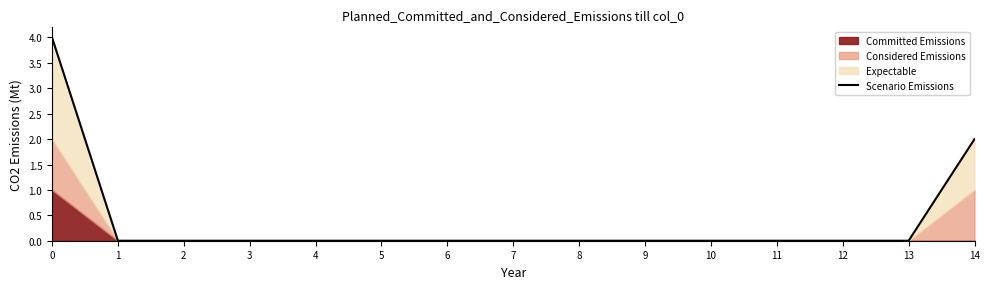

The chart shows a value of 0 at 4. True or false?

True